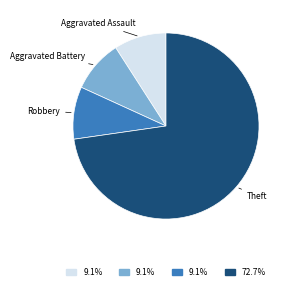

Does any single category account for the majority?

Yes